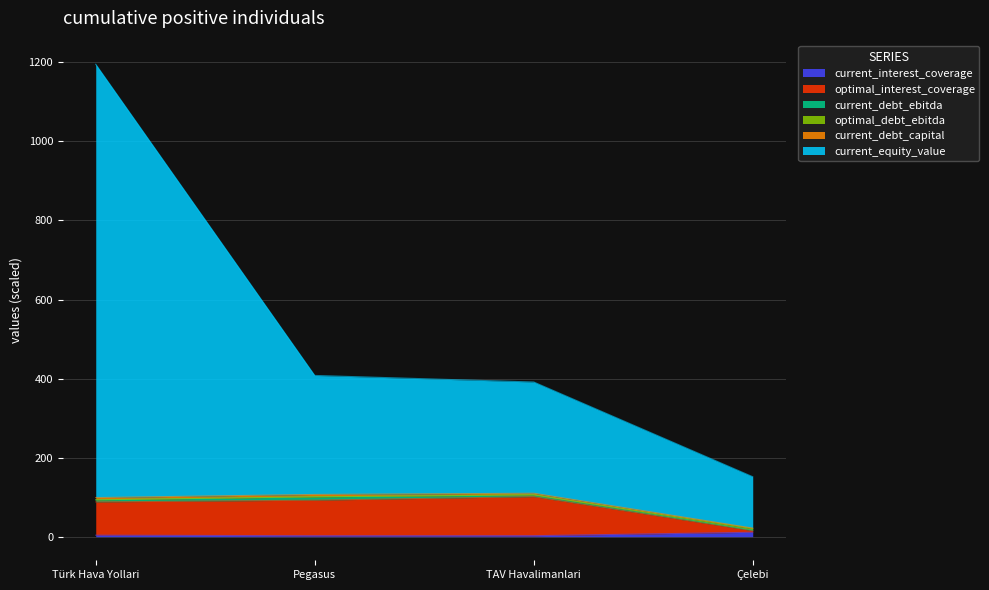

What is the difference between the optimal_debt_ebitda values at Pegasus and Türk Hava Yollari?

7.9